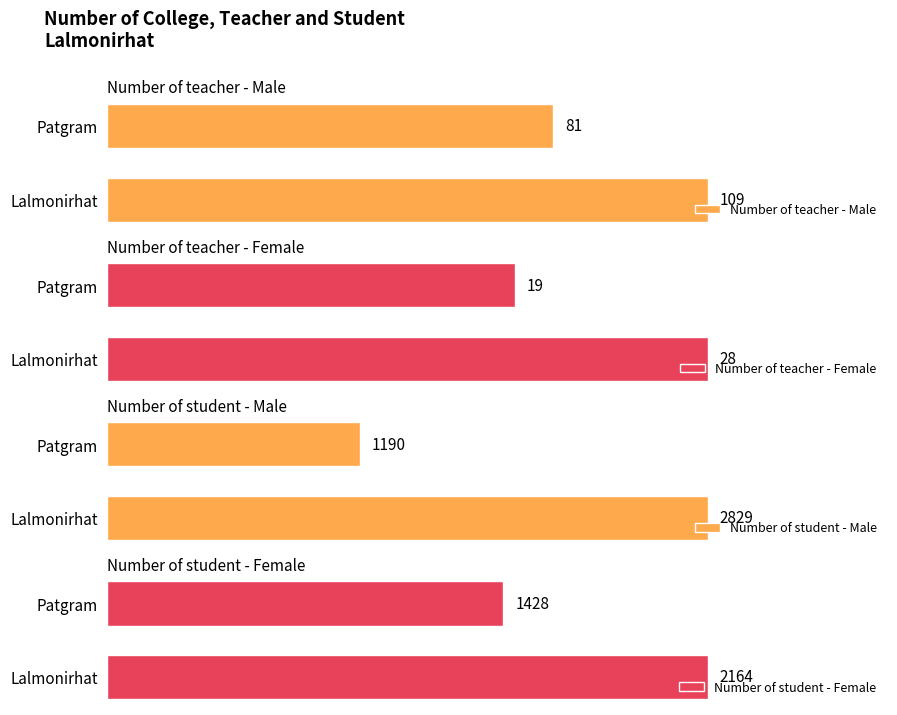

Which category has the lowest value in the Number of teacher - Female series?

Patgram